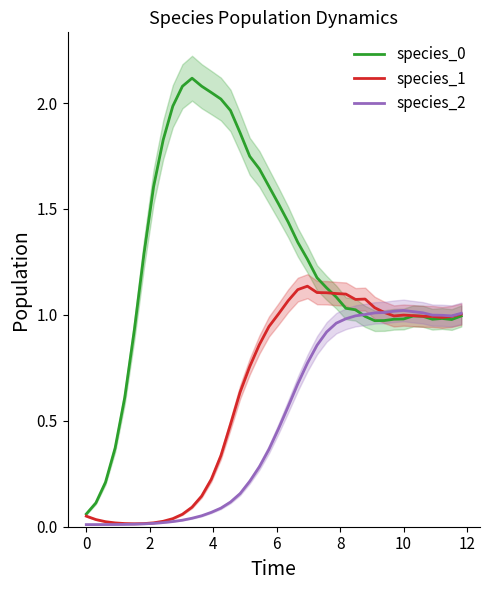

What is the difference between the maximum and minimum values in the species_0 series?

2.1